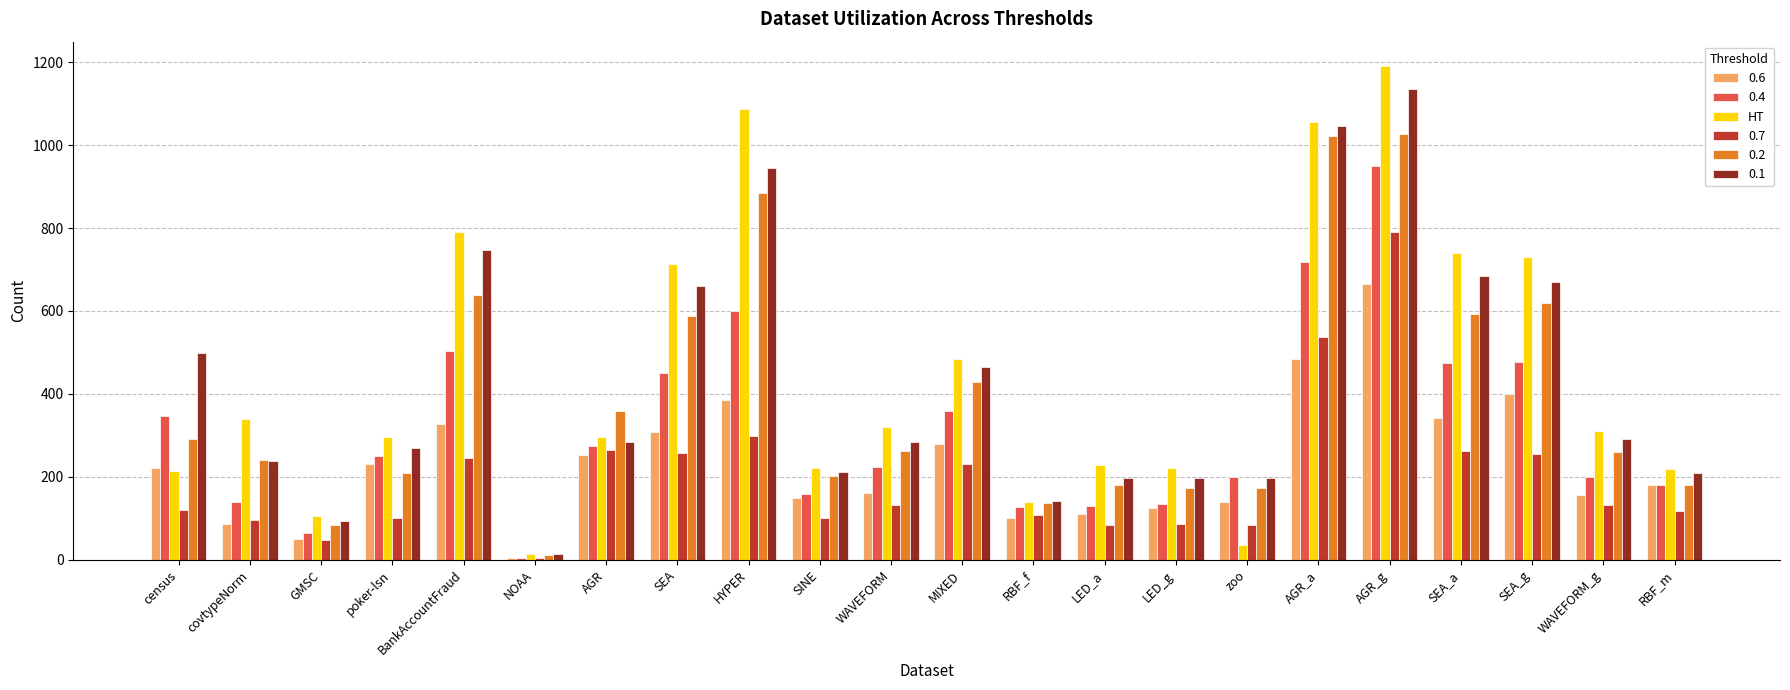

List the series in order of their peak value, lowest first.

0.6, 0.7, 0.4, 0.2, 0.1, HT